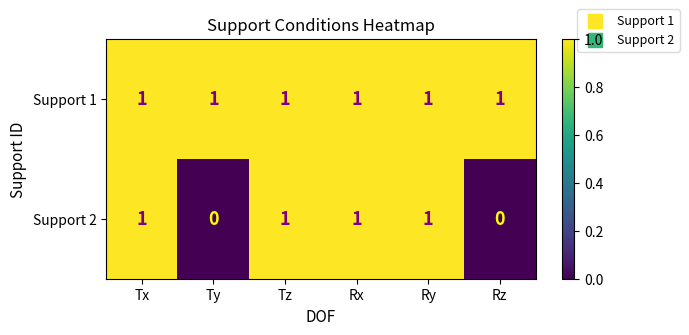

What is the sum of all Support 2 values?

4